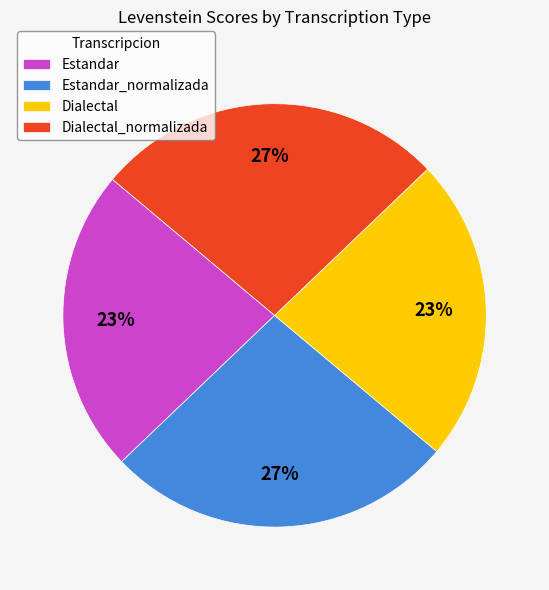

Is there any slice that represents more than half of the pie?

No